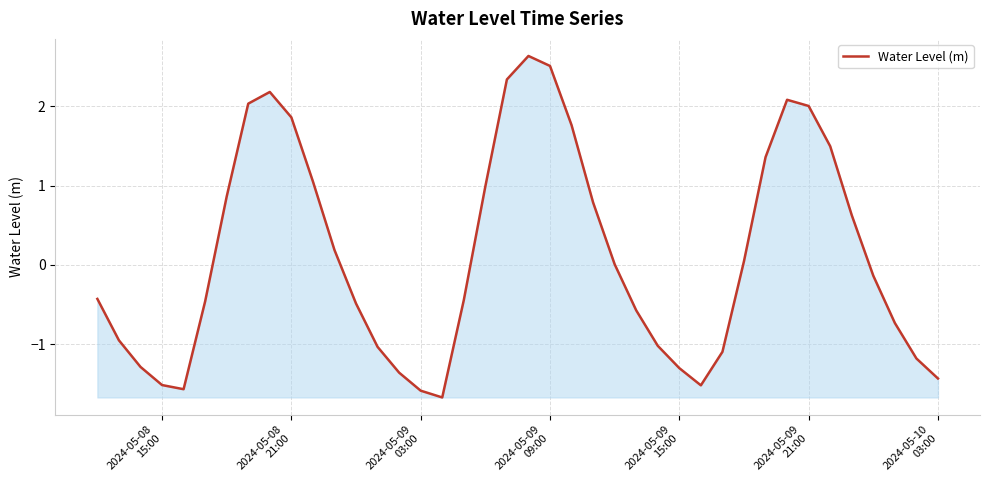

What is the maximum value shown in the chart?

2.6